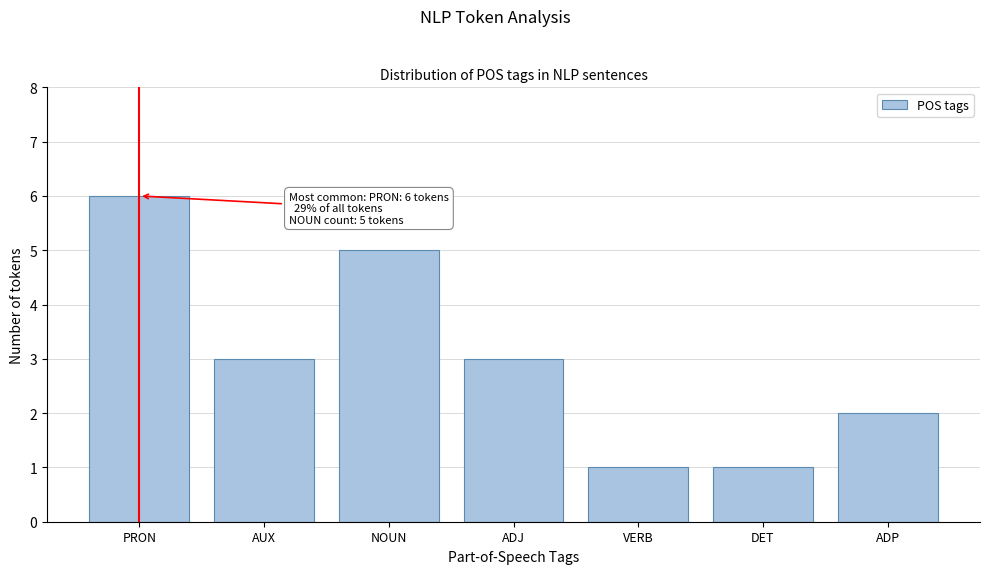

Reading left to right, extract all data points from this chart.

PRON=6	AUX=3	NOUN=5	ADJ=3	VERB=1	DET=1	ADP=2